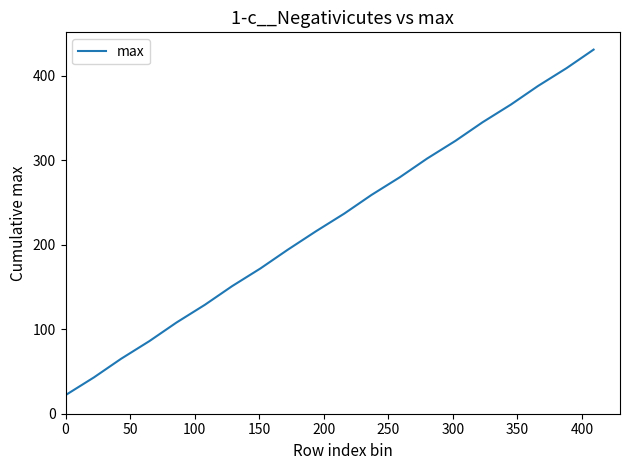

What is the greatest value displayed?

431